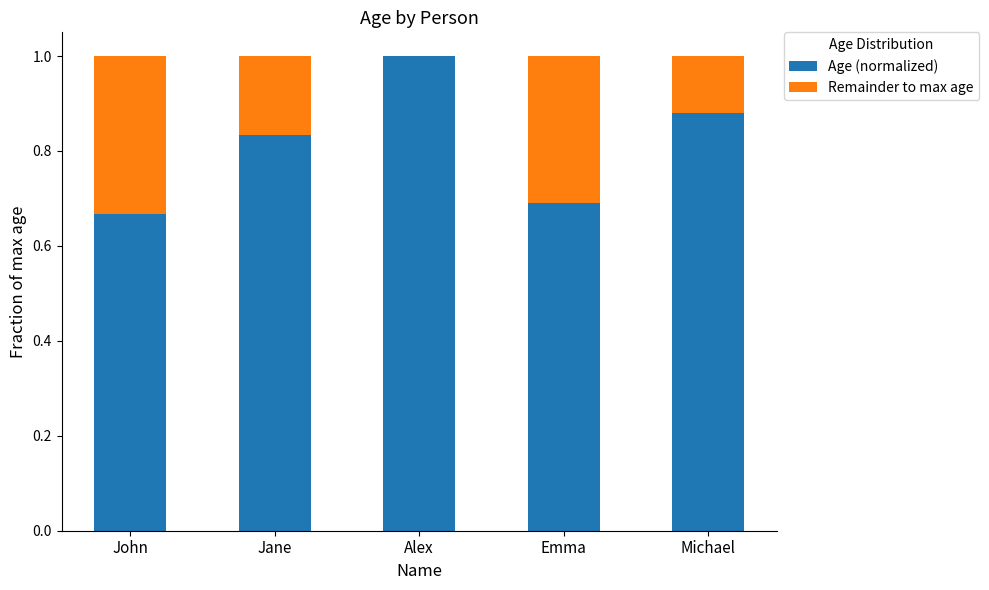

What is the maximum value for Age (normalized)?

1.0